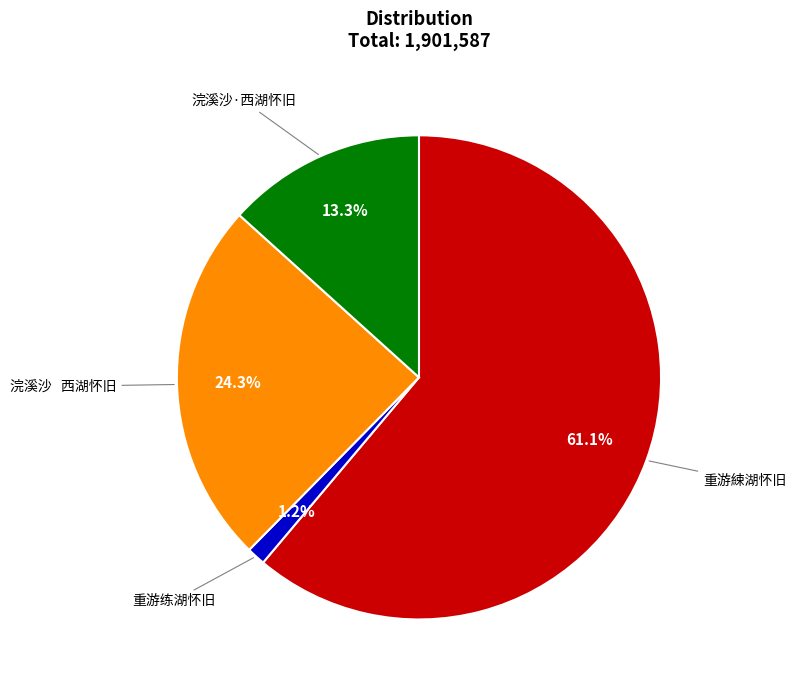

Is there a majority slice in this chart?

Yes